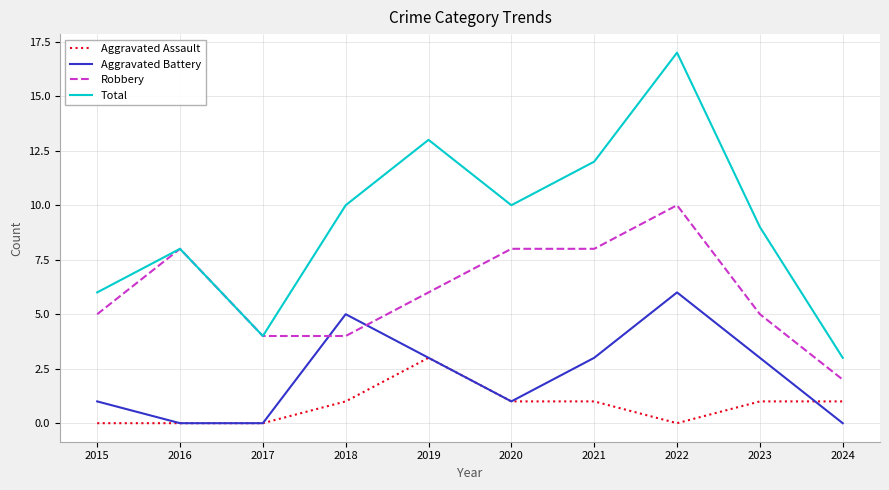

At which category is the sum across all series the highest?

2022